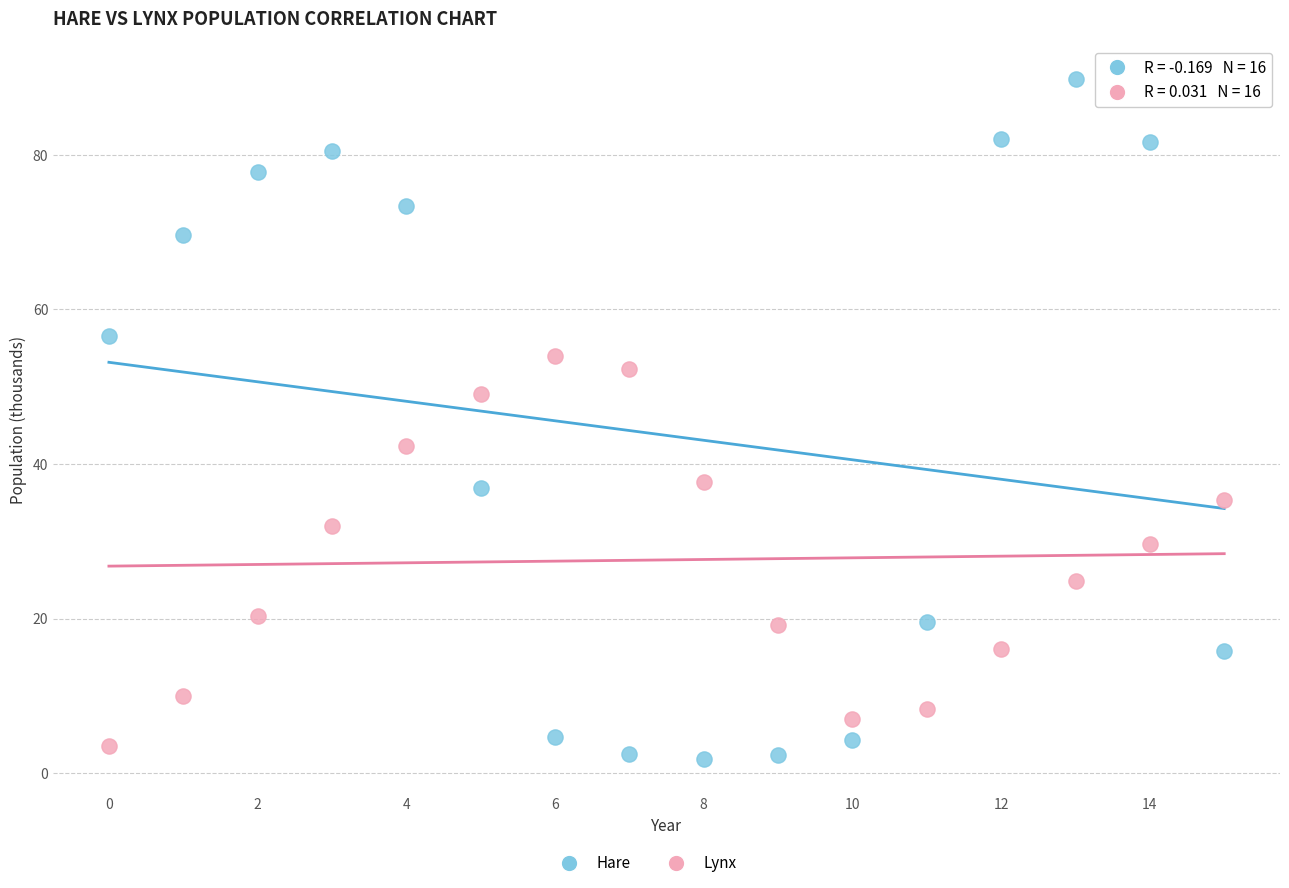

In the Lynx series, what Y value is closest to 28?

29.7